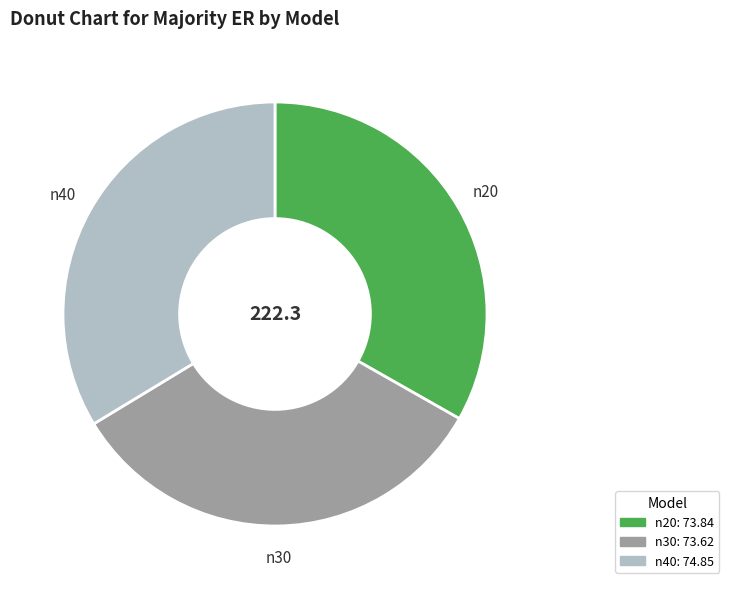

Approximately how many times larger is the value at n40 compared to n20?

1.0